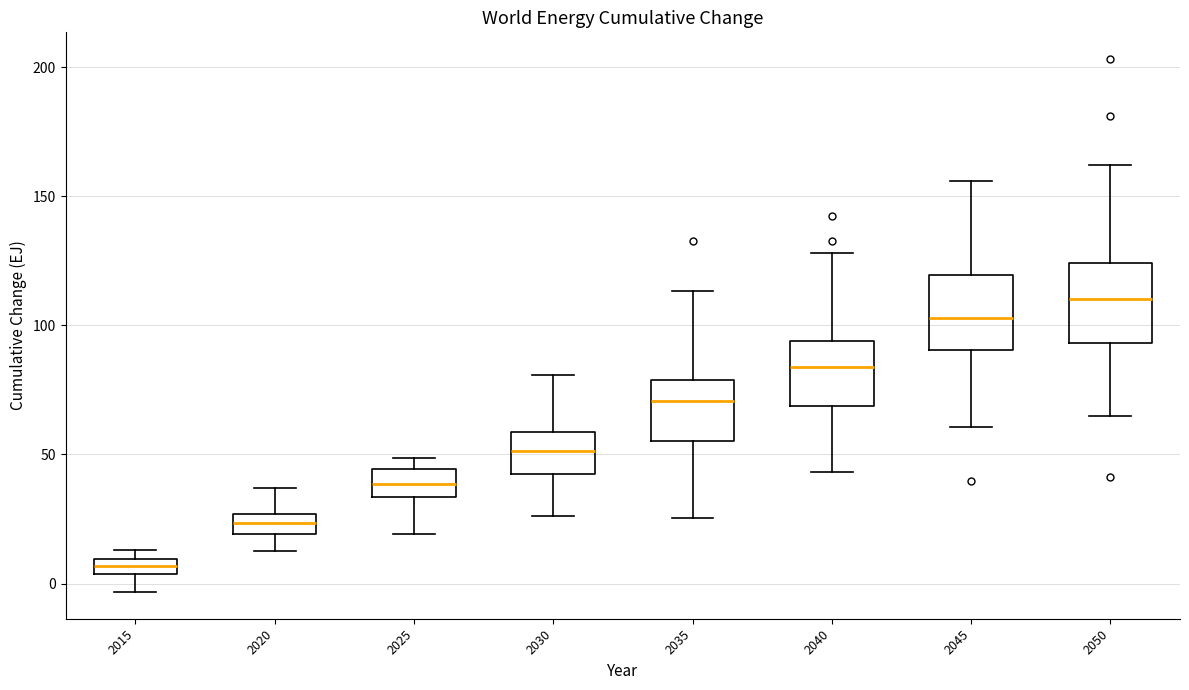

Which box has the lowest median line?

2015